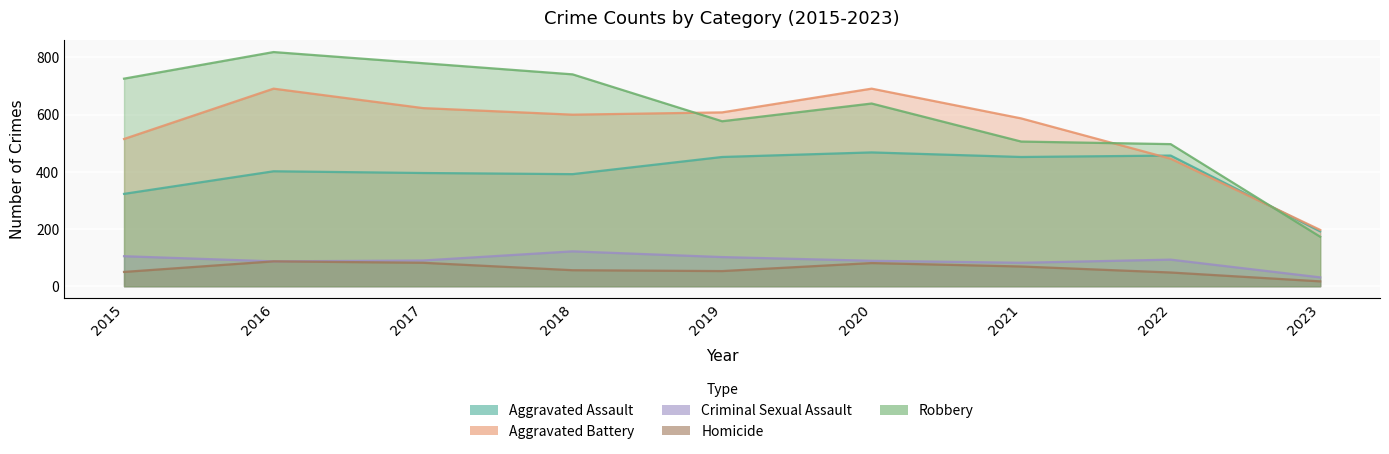

Reading left to right, list all the values displayed in this chart.

Aggravated Assault: 2015=323	2016=402	2017=396	2018=392	2019=452	2020=468	2021=452	2022=457	2023=192
Aggravated Battery: 2015=515	2016=691	2017=623	2018=600	2019=608	2020=691	2021=587	2022=446	2023=197
Criminal Sexual Assault: 2015=105	2016=87	2017=90	2018=122	2019=102	2020=89	2021=82	2022=93	2023=31
Homicide: 2015=50	2016=87	2017=82	2018=56	2019=53	2020=81	2021=69	2022=48	2023=17
Robbery: 2015=726	2016=819	2017=780	2018=741	2019=577	2020=639	2021=506	2022=497	2023=173